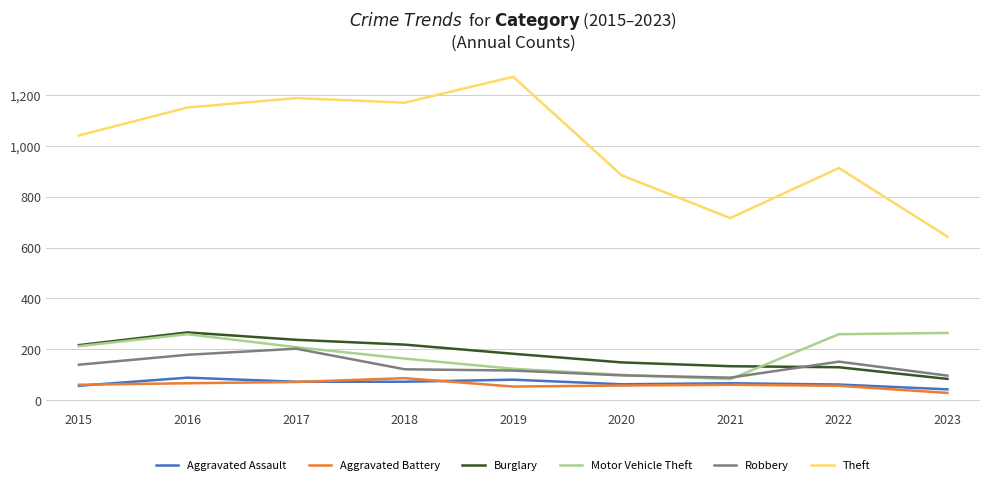

Is it true that Motor Vehicle Theft equals 259 at 2016?

True